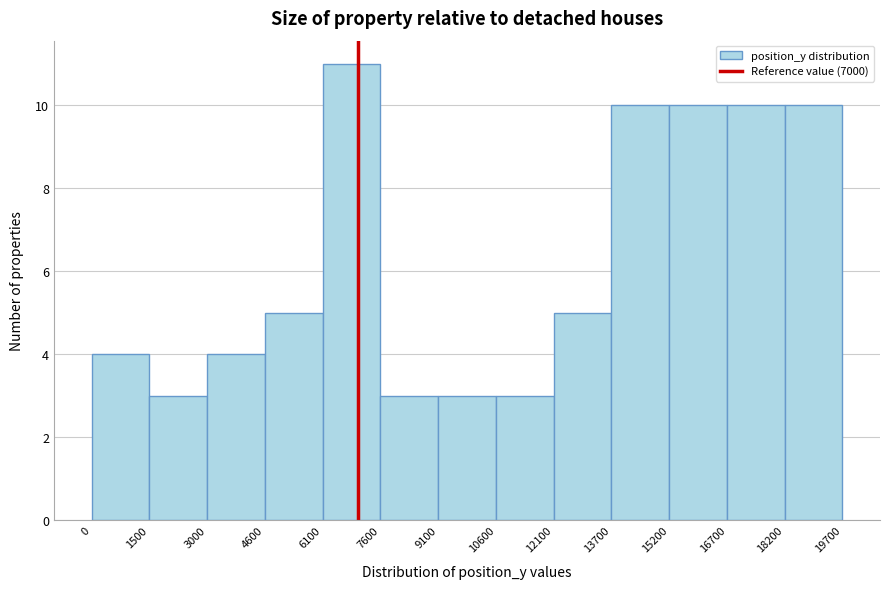

Reading left to right, transcribe this chart: for each bar, give the range it covers on the x-axis and its height. The values are not printed on the chart, so give them approximately, as read against the axis.

0 to 1500: 4
1500 to 3000: 3
3000 to 4600: 4
4600 to 6100: 5
6100 to 7600: 11
7600 to 9100: 3
9100 to 10600: 3
10600 to 12100: 3
12100 to 13700: 5
13700 to 15200: 10
15200 to 16700: 10
16700 to 18200: 10
18200 to 19700: 10